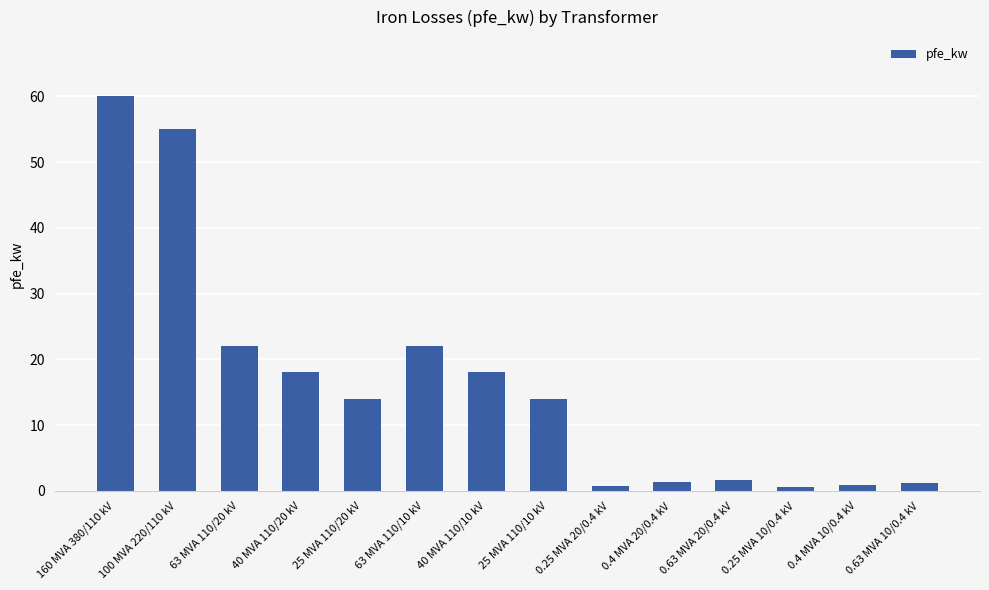

How many distinct data groups are displayed?

1